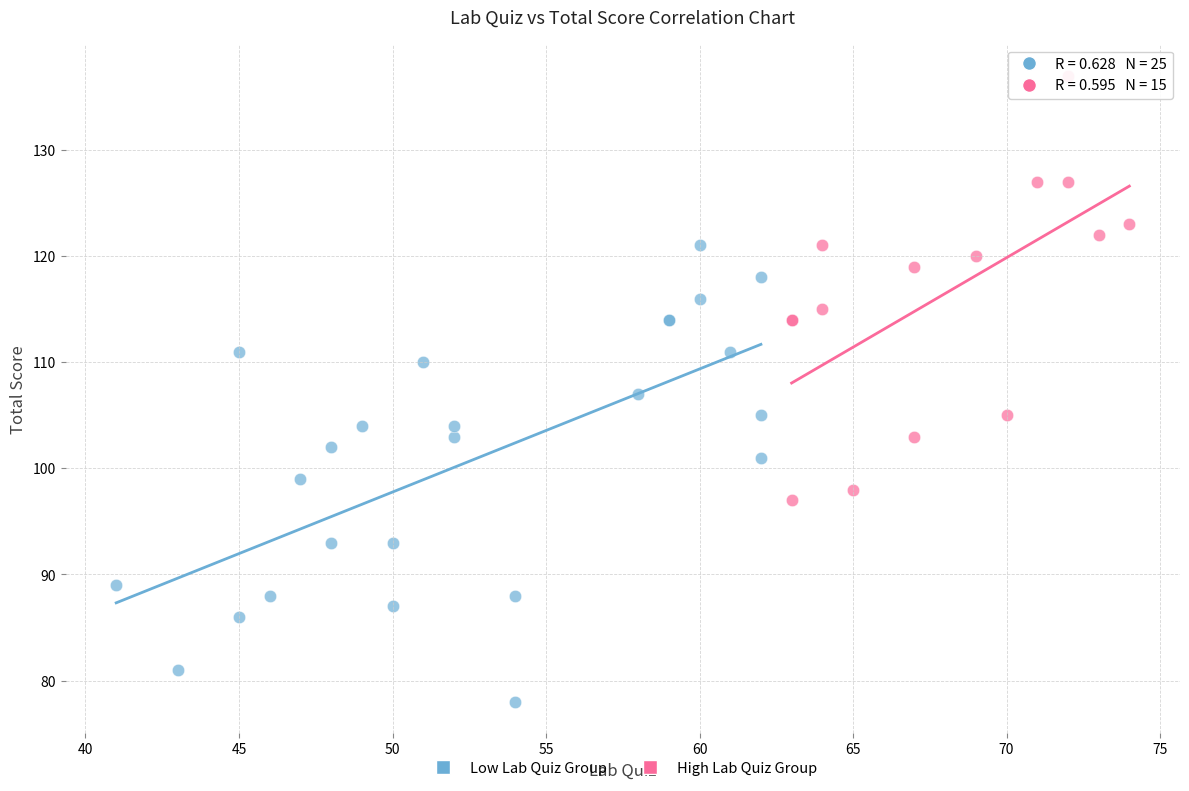

Which series contains the highest Y value?

High Lab Quiz Group